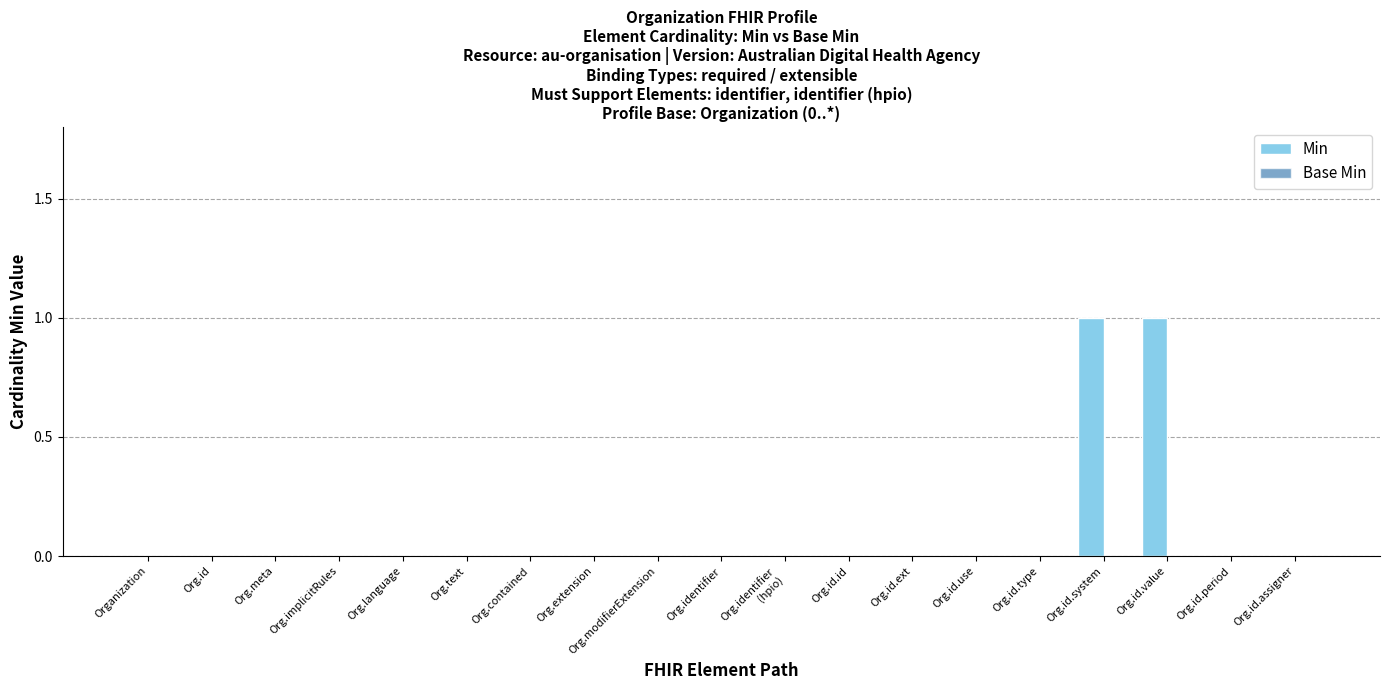

The value at Org.contained is 0. True or false?

True